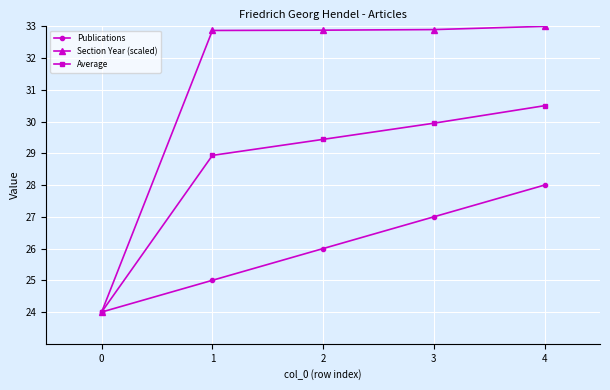

Rank the series at 3 from lowest to highest value.

Publications, Average, Section Year (scaled)